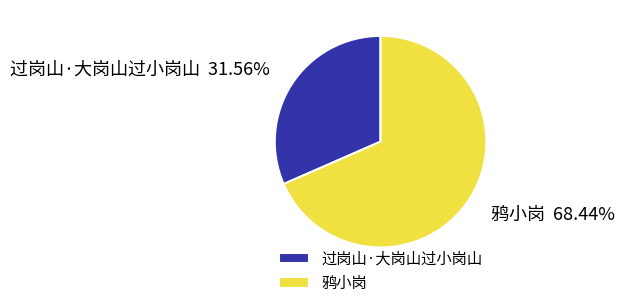

True or false: 过岗山·大岗山过小岗山 accounts for 32% of the total.

True